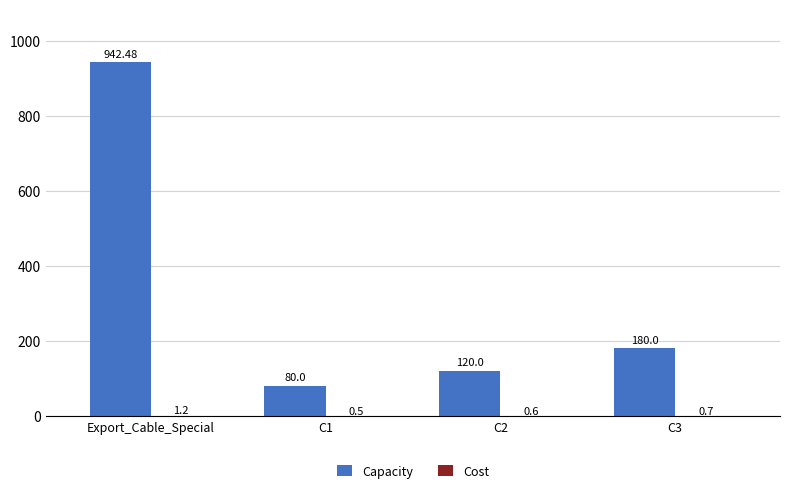

Are the bars grouped side by side (vs. stacked)?

Yes